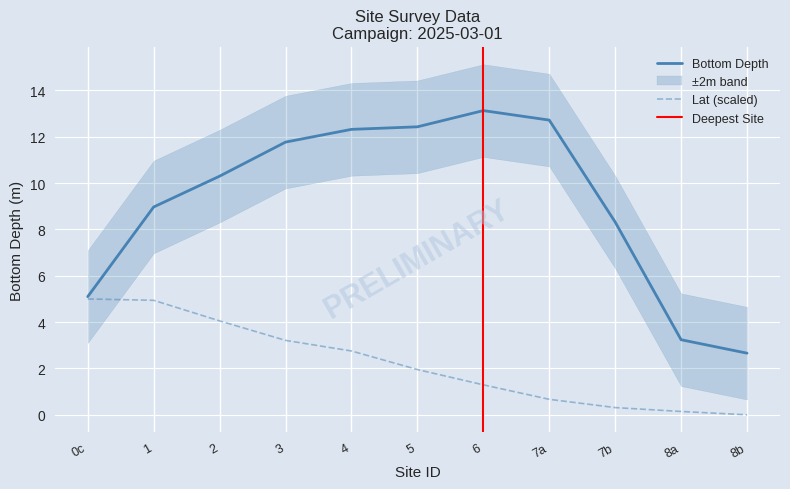

Is it true that Lat equals 0.6 at 5?

False